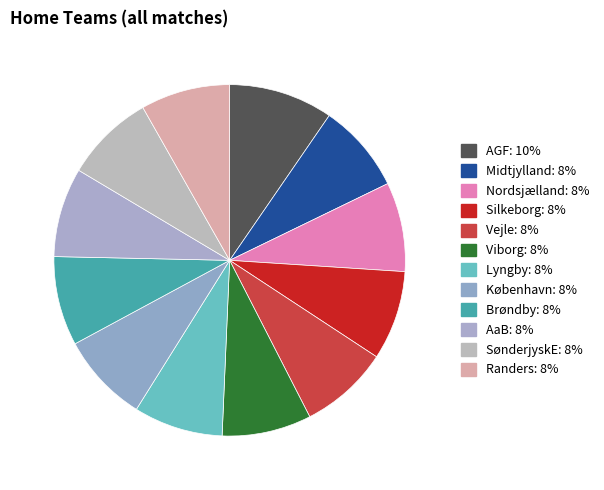

How many segments does this pie chart have?

12